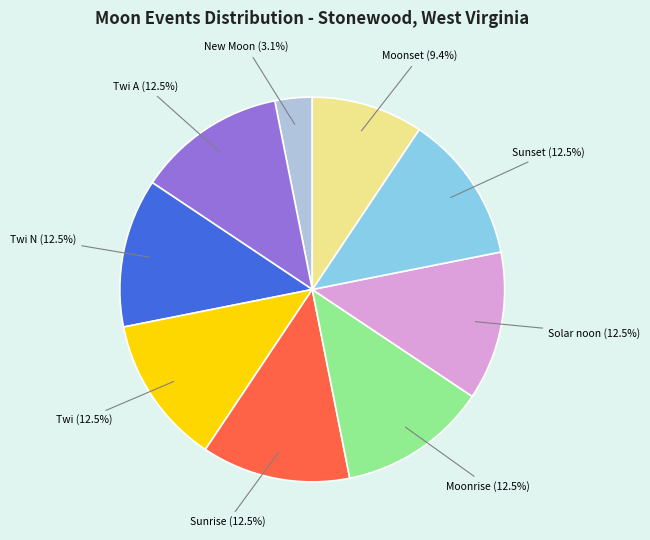

Does any single category account for the majority?

No